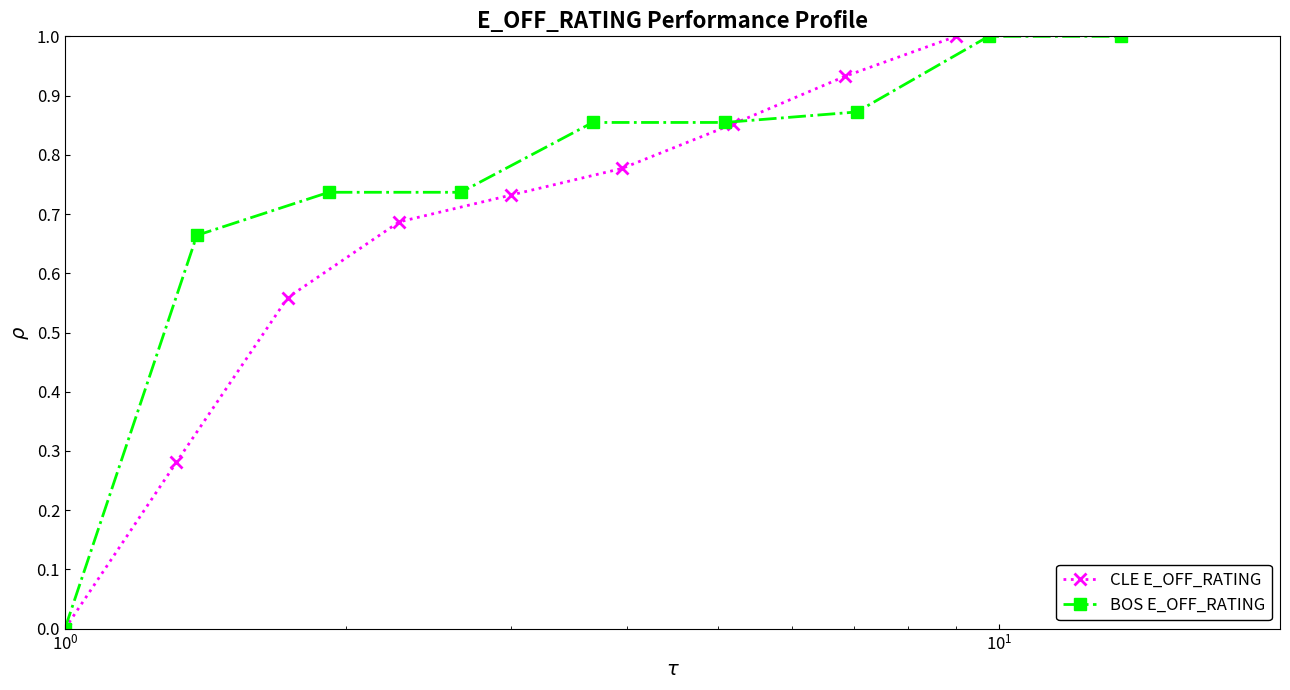

What is the average value of the BOS E_OFF_RATING series?

0.7